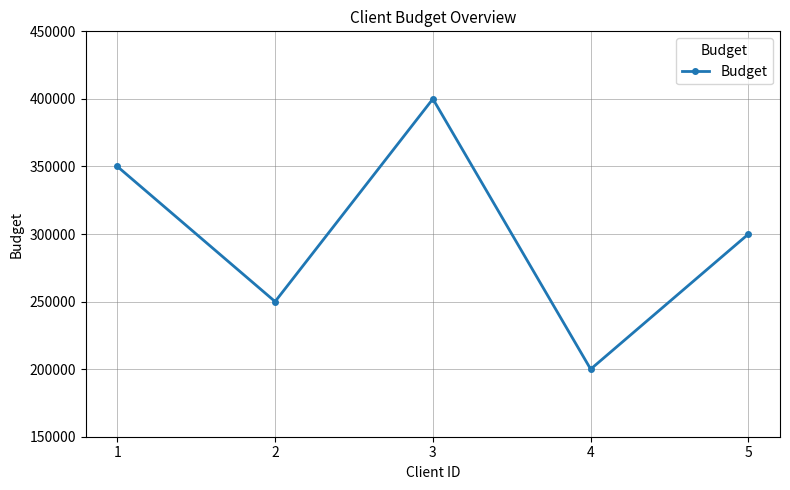

True or false: the data shows 300000 at 5.

True